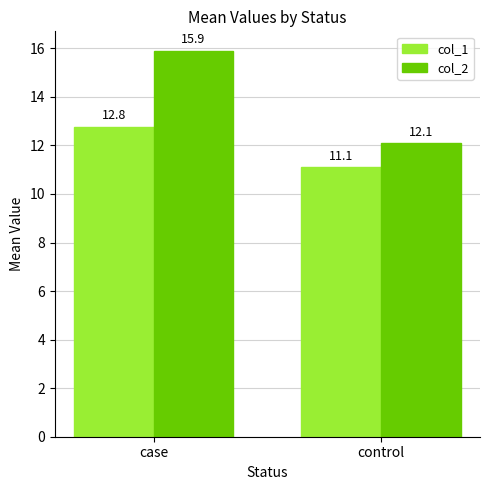

Is it true that col_1 equals 17.1 at case?

False